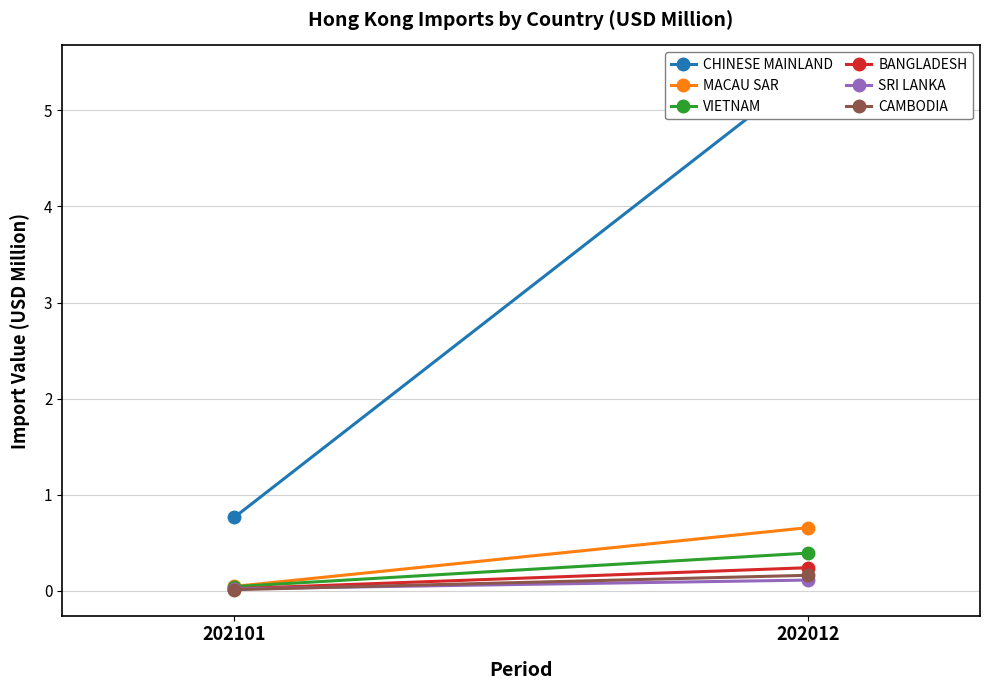

What is the spread (max minus min) of values at 202101?

0.8